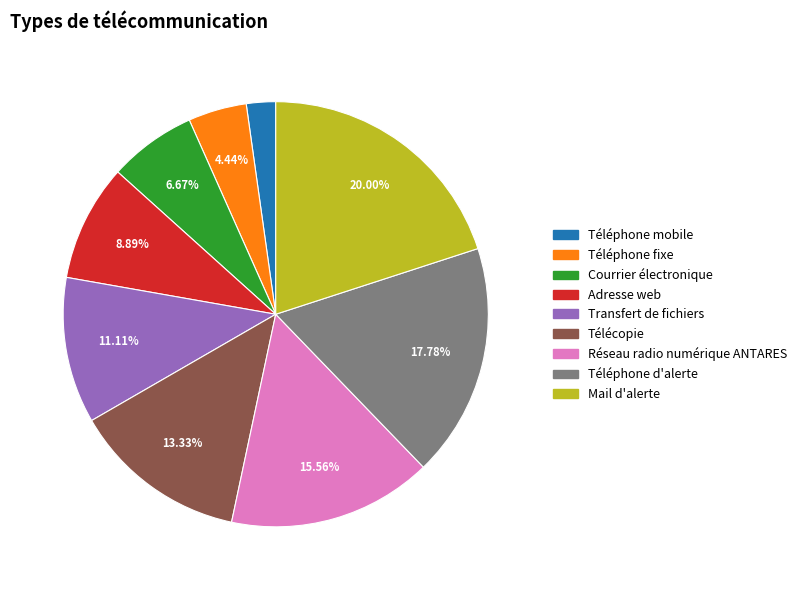

Approximately how many times larger is the value at Téléphone fixe compared to Téléphone mobile?

2.0